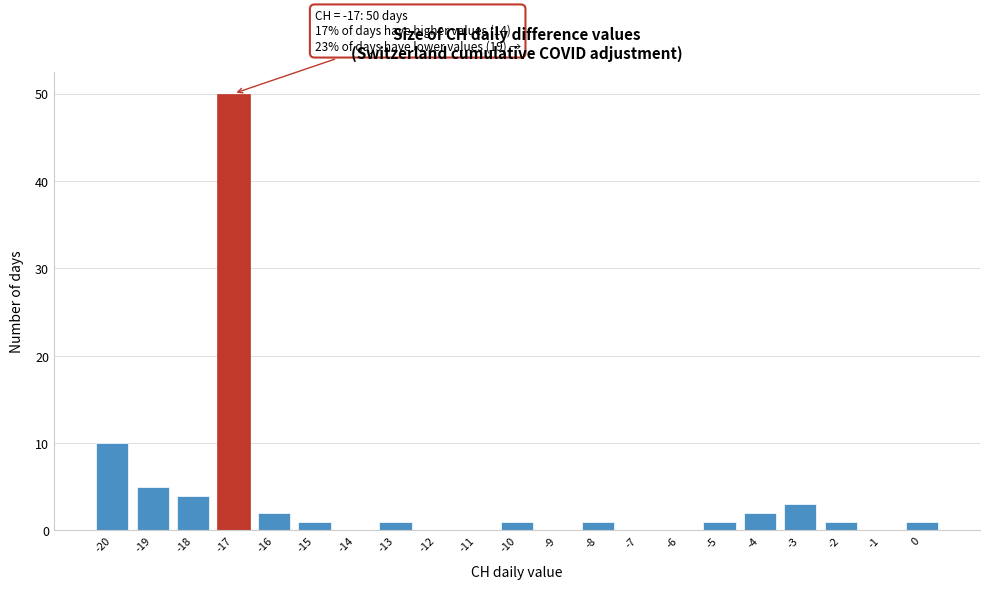

Over which range of the x-axis is the bar tallest?

-17.5 to -16.5